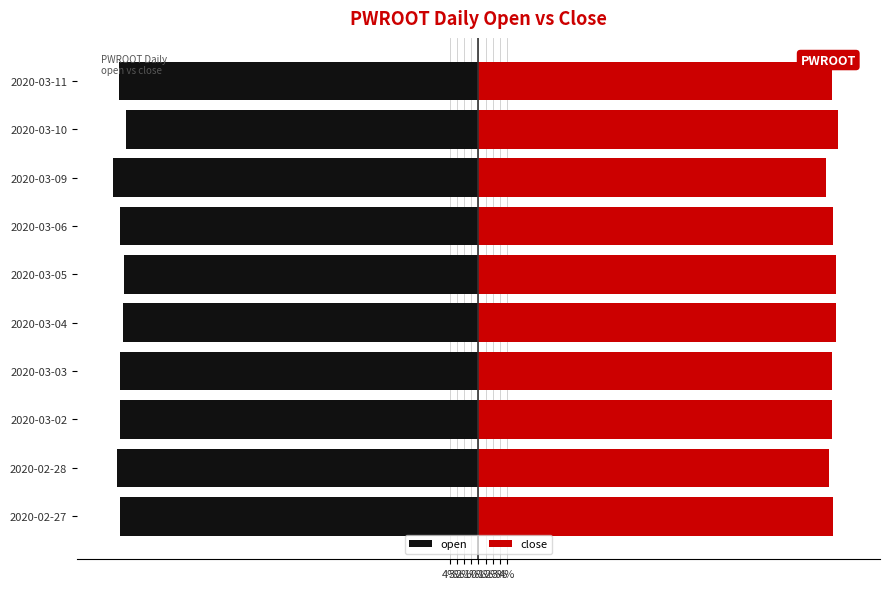

The value of close at 2020-03-04 is 24.1. True or false?

False